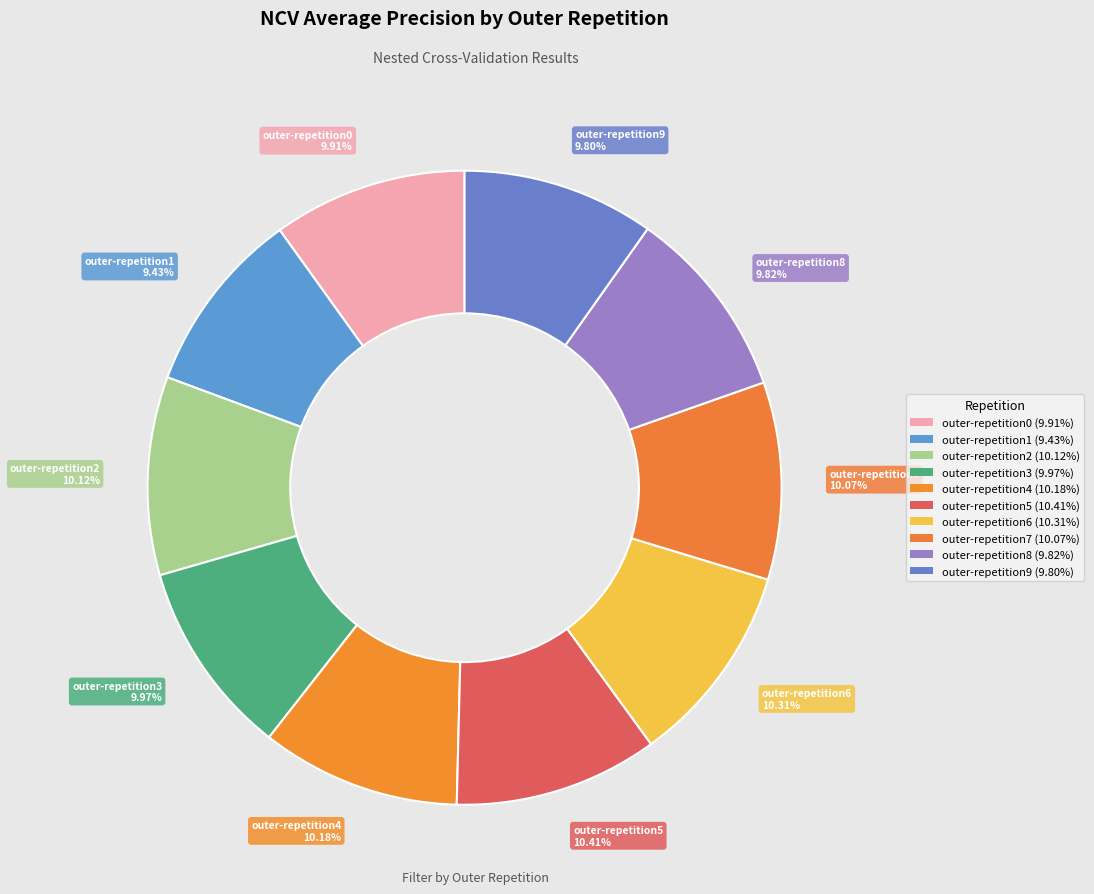

How much of the chart is everything except outer-repetition2?

89.9%